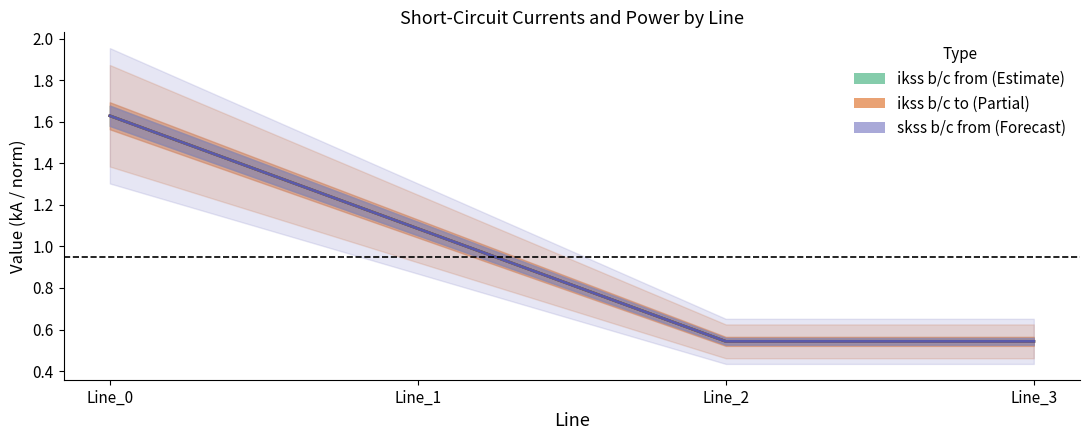

How many interior local valleys does the pf_ikss_b/c_to_ka series have?

1